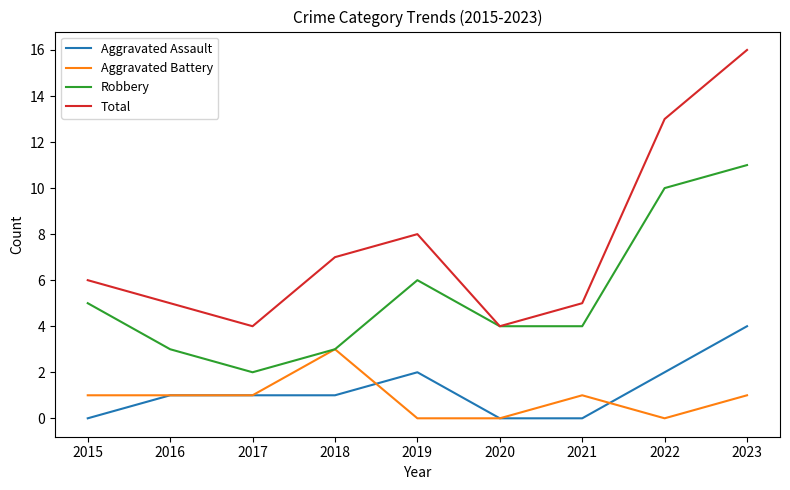

What is the average value of the Robbery series?

5